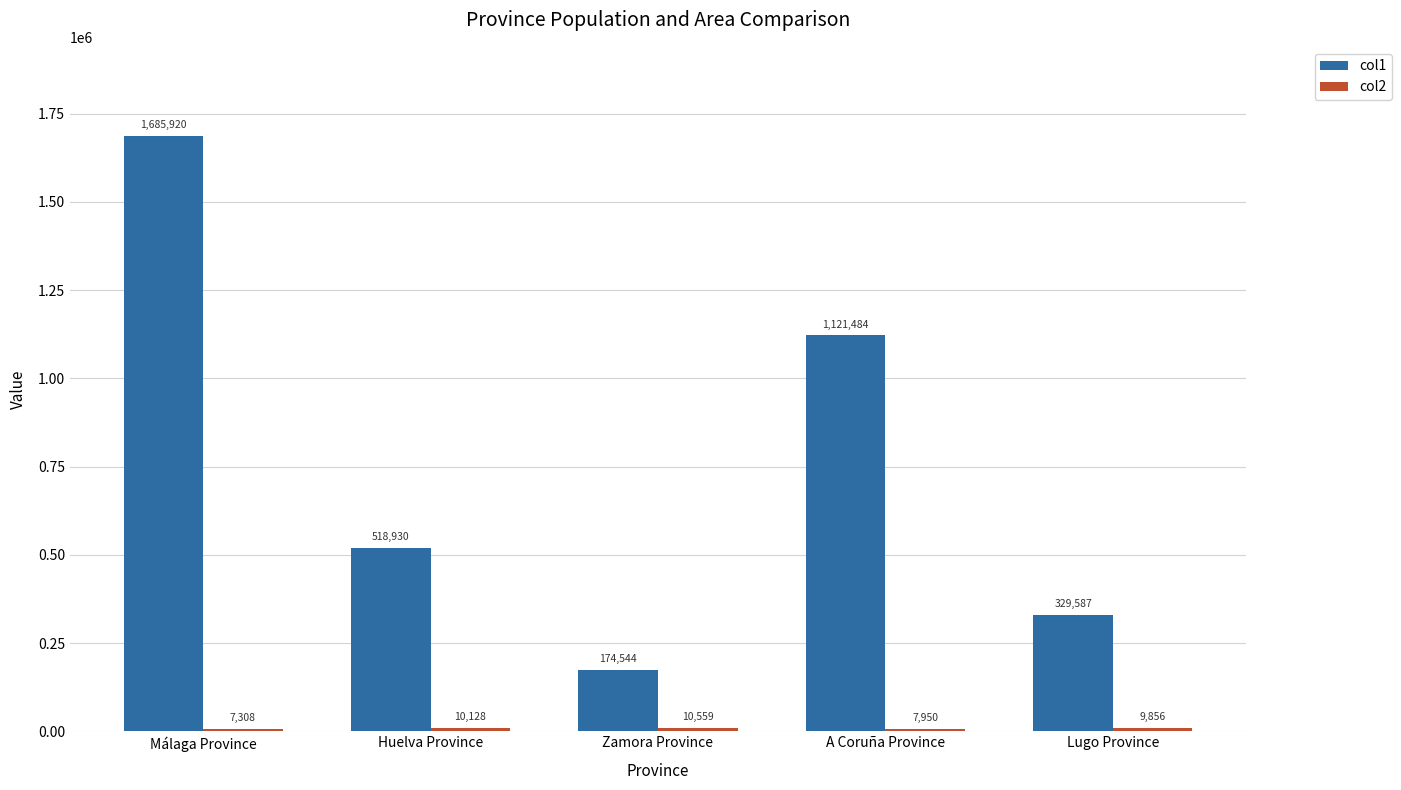

True or false: col1 has a value of 518930 at Huelva Province.

True